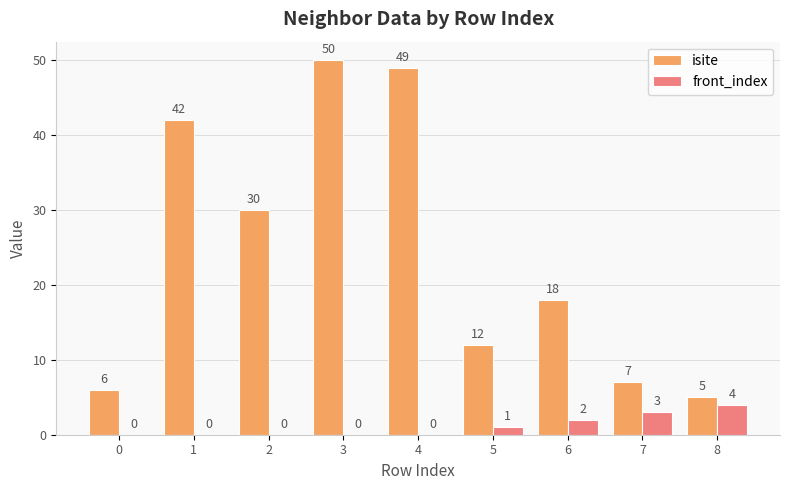

Reading left to right, list all the values displayed in this chart.

isite: 0=6	1=42	2=30	3=50	4=49	5=12	6=18	7=7	8=5
front_index: 0=0	1=0	2=0	3=0	4=0	5=1	6=2	7=3	8=4